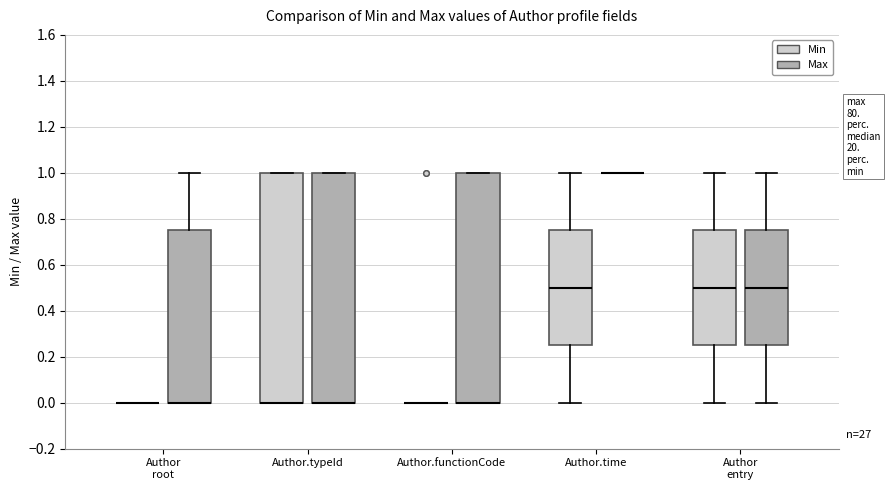

Reading left to right, transcribe this box plot: for each box, give where its median line is, the range the box spans, and where its two whiskers end, as read against the y-axis. The values are not printed on the chart, so give them approximately, as read against the axis.

Author root (Min): box collapsed to a line at 0.00, whiskers 0.00 to 0.00
Author root (Max): median 0.00 (drawn on the box's lower edge), box 0.00 to 0.76, whiskers 0.00 to 1.00
Author.typeId (Min): median 0.00 (drawn on the box's lower edge), box 0.00 to 1.00, whiskers 0.00 to 1.00
Author.typeId (Max): median 0.00 (drawn on the box's lower edge), box 0.00 to 1.00, whiskers 0.00 to 1.00
Author.functionCode (Min): box collapsed to a line at 0.00, whiskers 0.00 to 0.00
Author.functionCode (Max): median 0.00 (drawn on the box's lower edge), box 0.00 to 1.00, whiskers 0.00 to 1.00
Author.time (Min): median 0.50, box 0.26 to 0.76, whiskers 0.00 to 1.00
Author.time (Max): box collapsed to a line at 1.00, whiskers 1.00 to 1.00
Author entry (Min): median 0.50, box 0.26 to 0.76, whiskers 0.00 to 1.00
Author entry (Max): median 0.50, box 0.26 to 0.76, whiskers 0.00 to 1.00